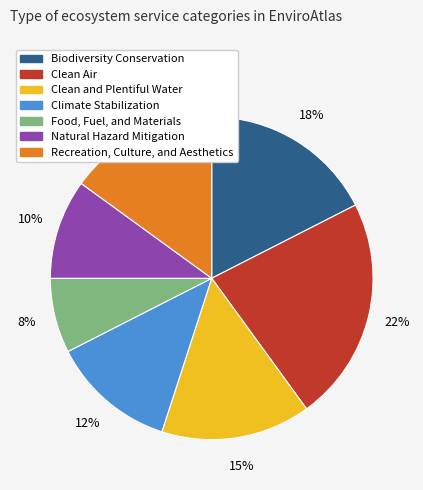

Combined, do Biodiversity Conservation and Natural Hazard Mitigation account for over 50%?

No